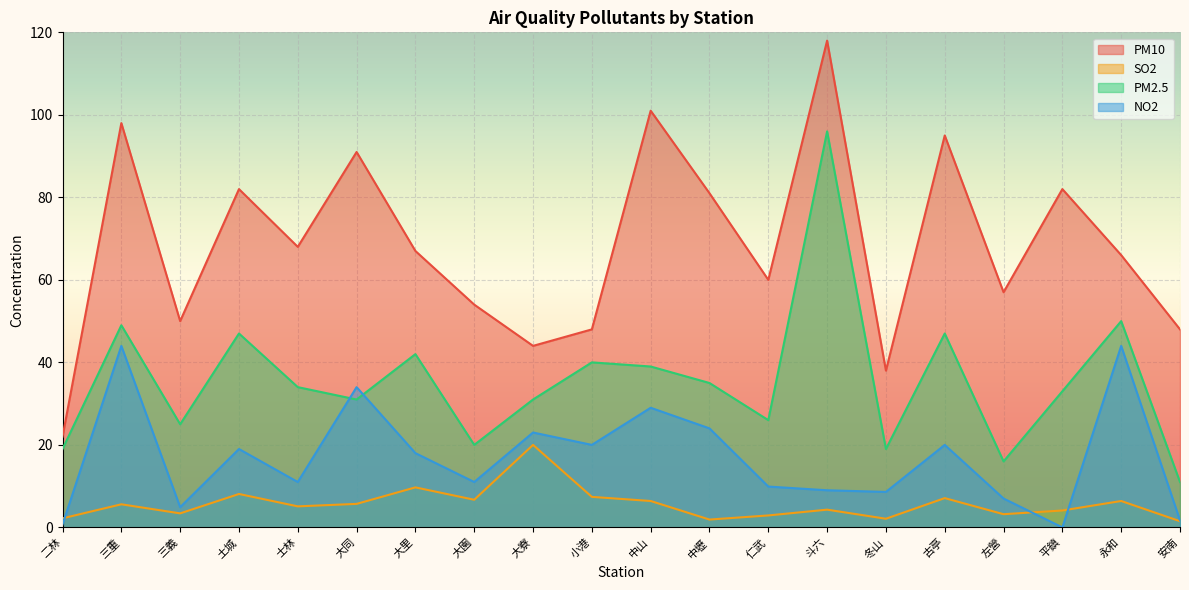

The PM2.5 series shows 35.0 at 中壢. True or false?

True